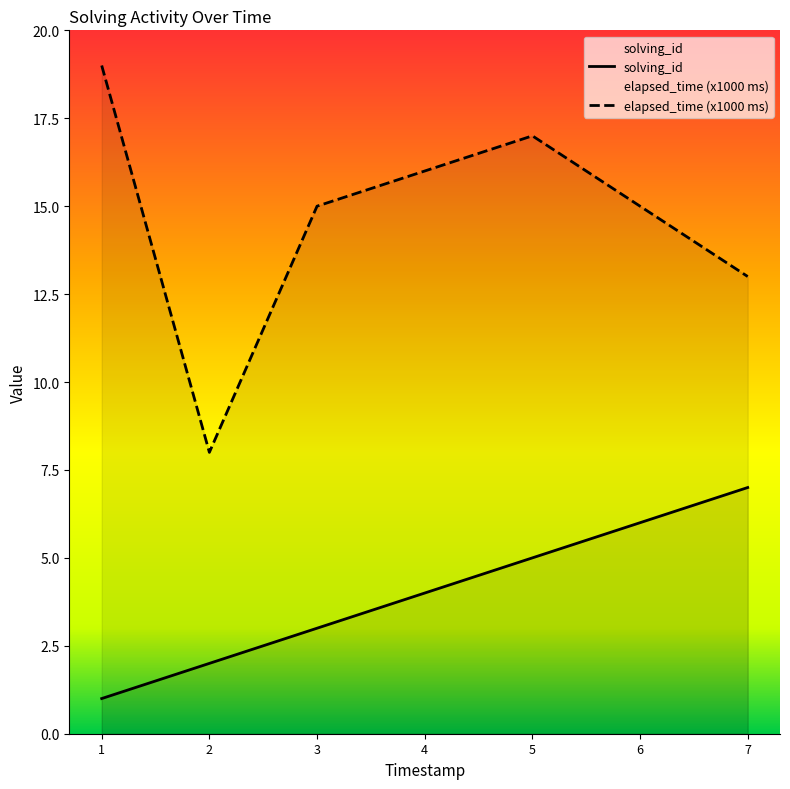

How many data points does each series have?

7